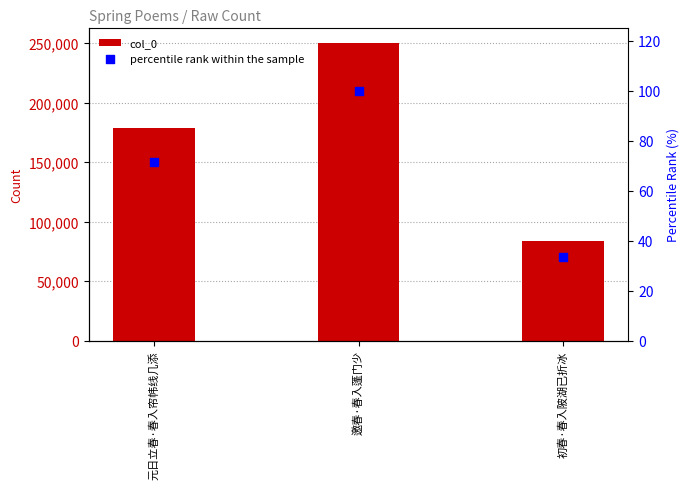

Which series contains the lowest Y value?

percentile rank within the sample